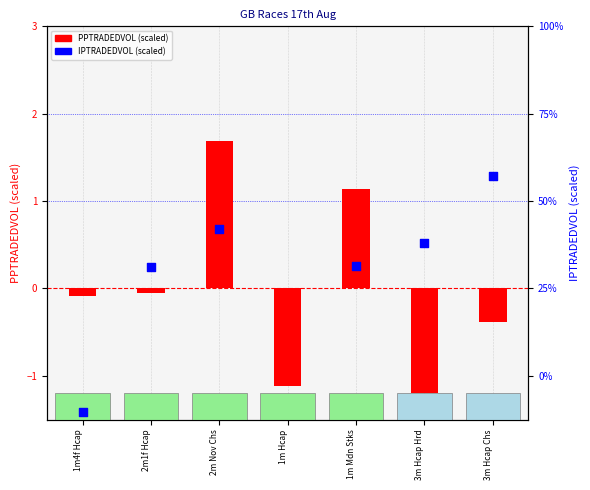

Which series reaches the minimum Y coordinate?

IPTRADEDVOL (scaled)